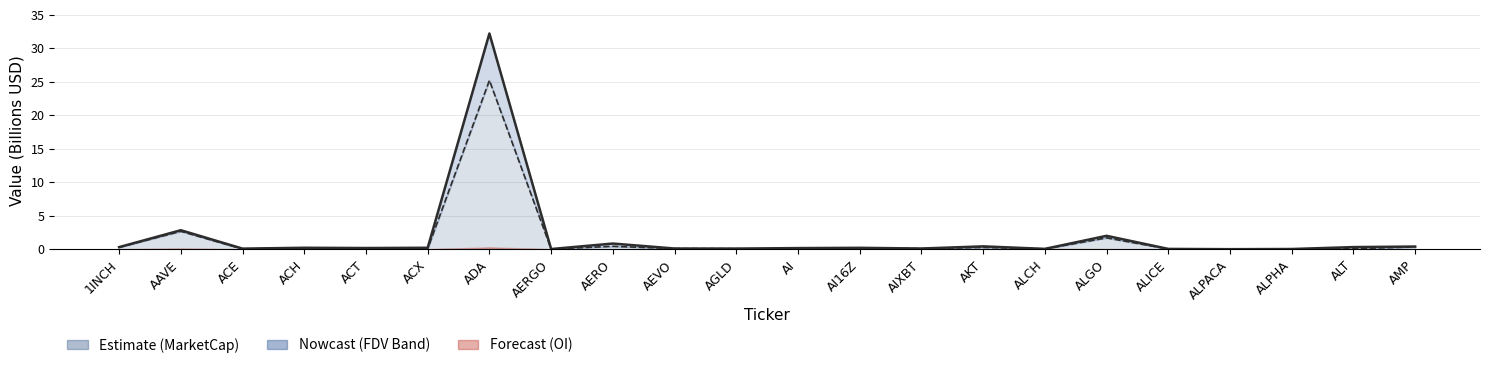

What is the difference between the maximum and minimum values?

32.2